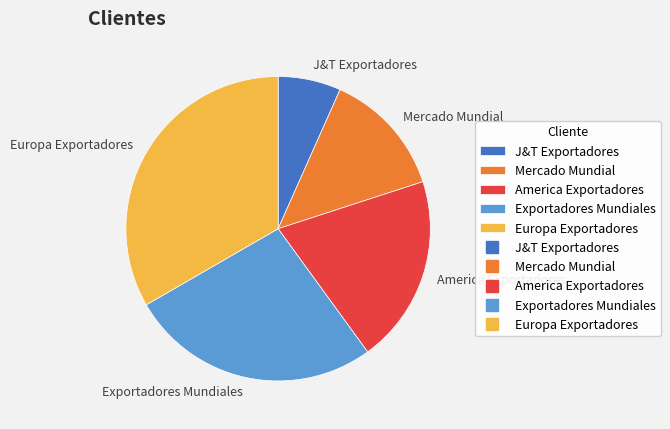

Which slice is the smallest?

J&T Exportadores